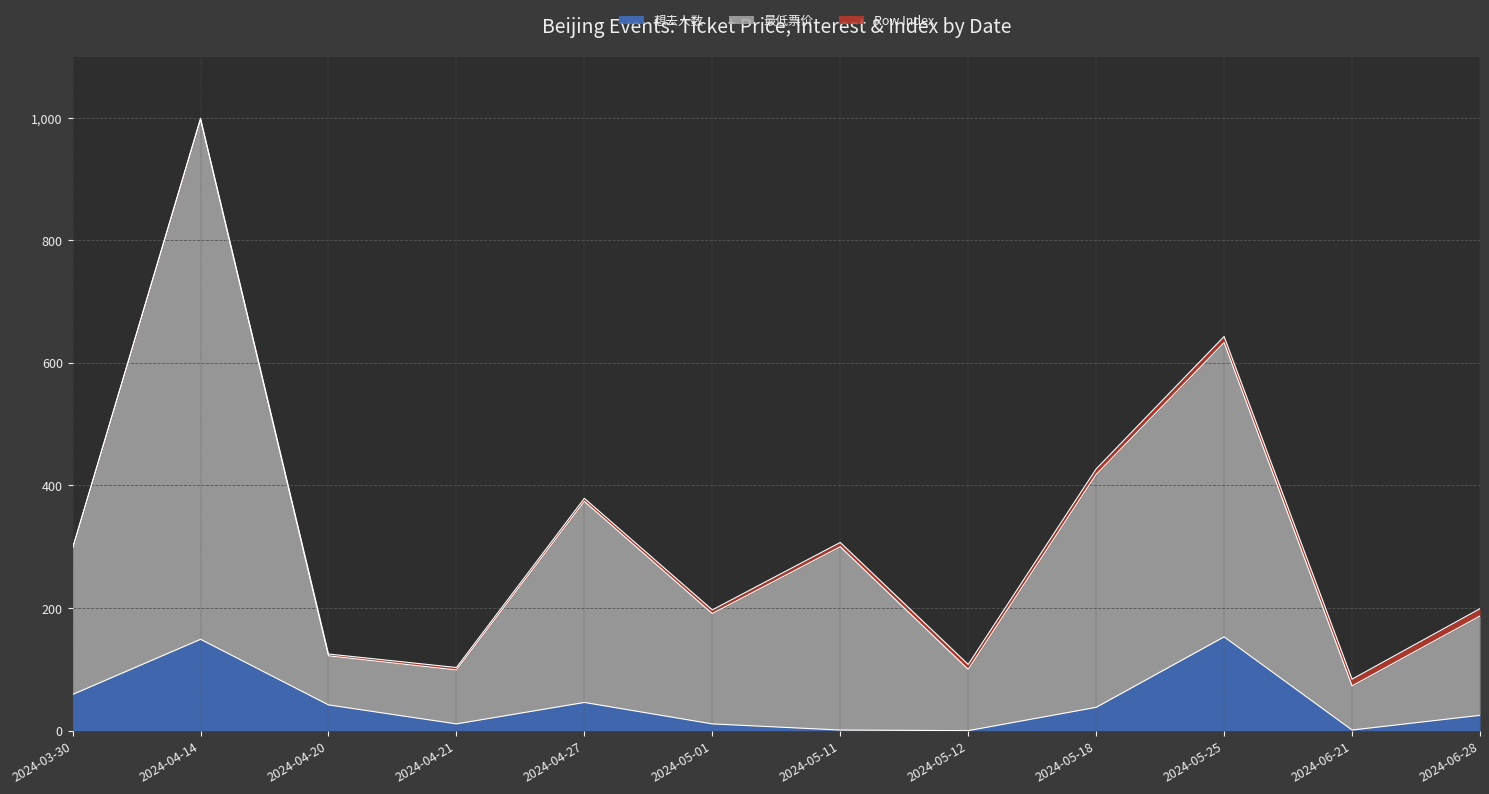

True or false: 最低票价 and 想去人数 cross at least once.

False